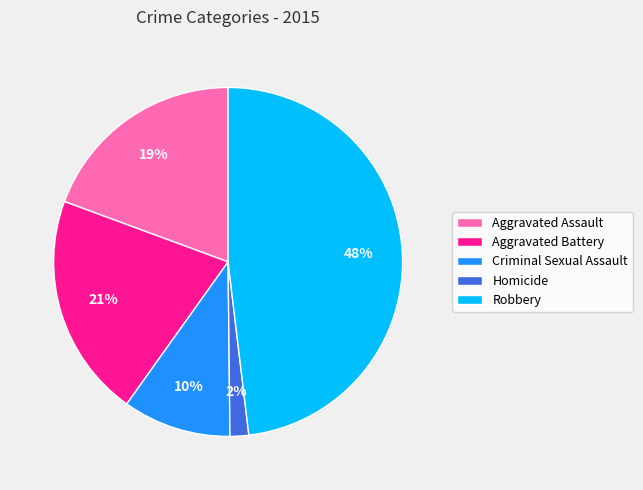

How many segments does this pie chart have?

5